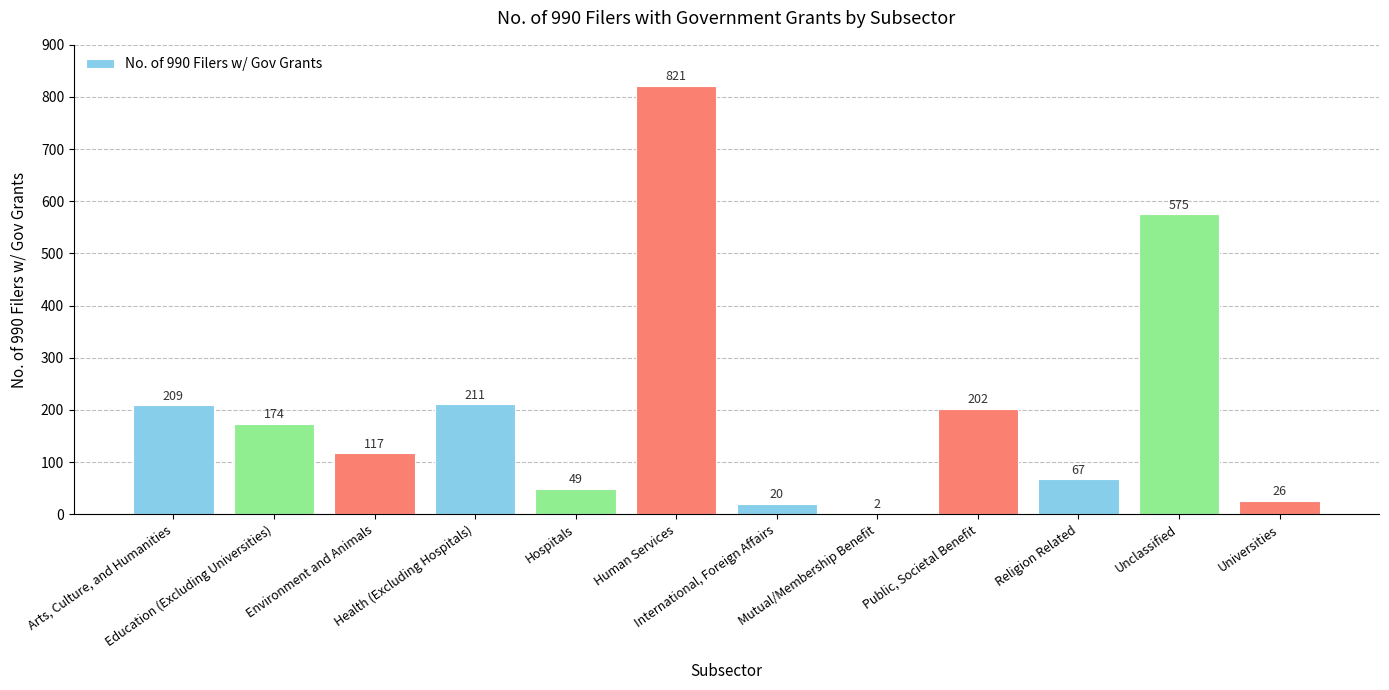

What is the maximum value shown in the chart?

821